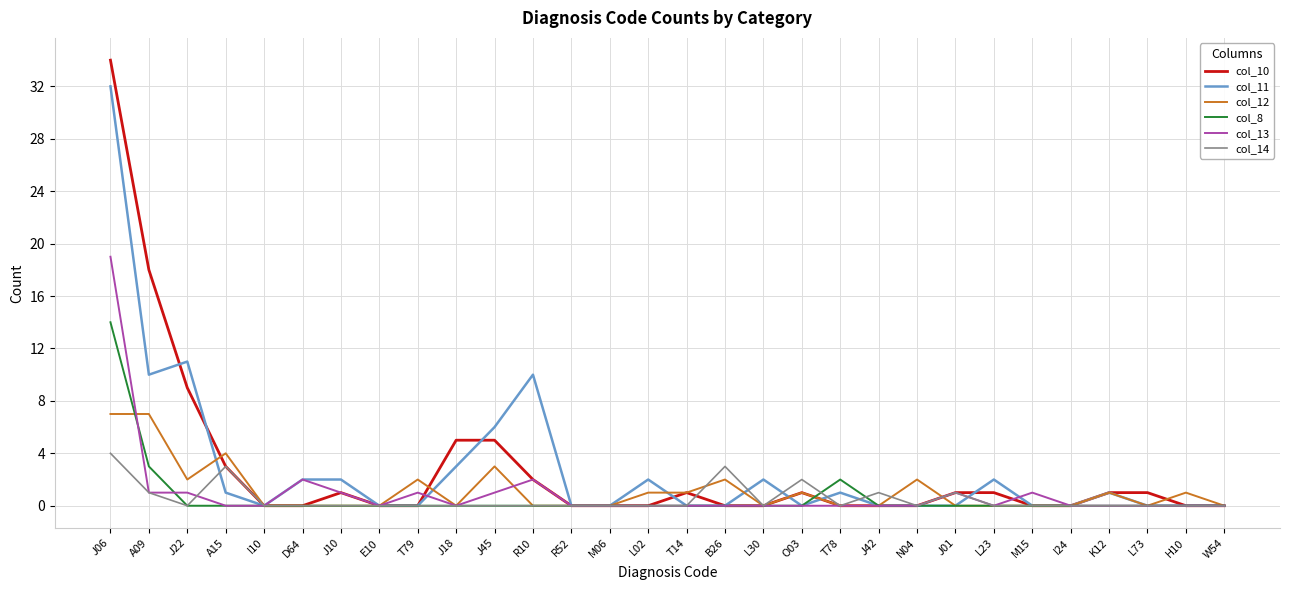

Rank the series by their maximum value, from highest to lowest.

col_10, col_11, col_13, col_8, col_12, col_14